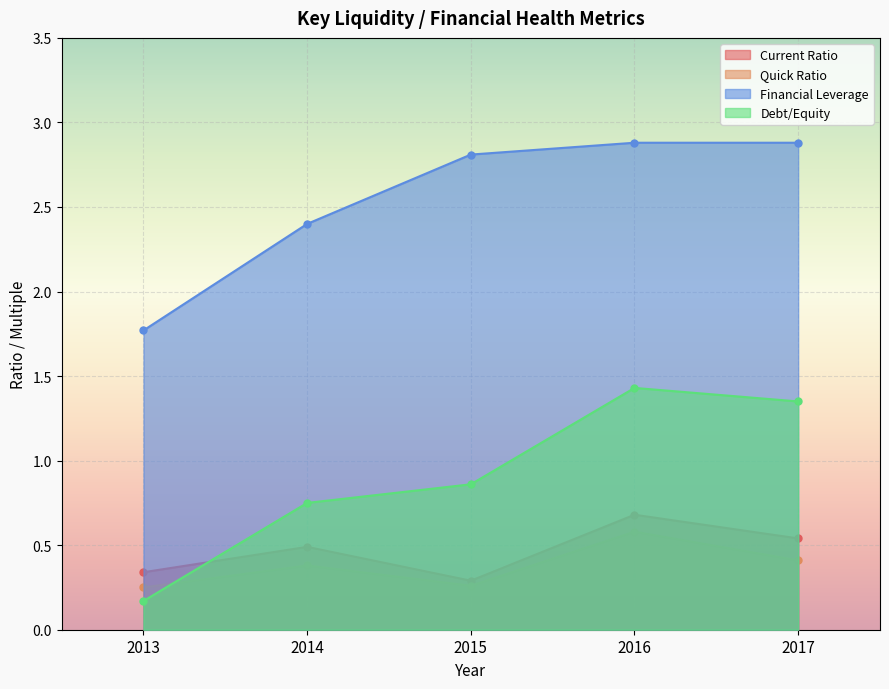

At how many categories does at least one series exceed 1?

5